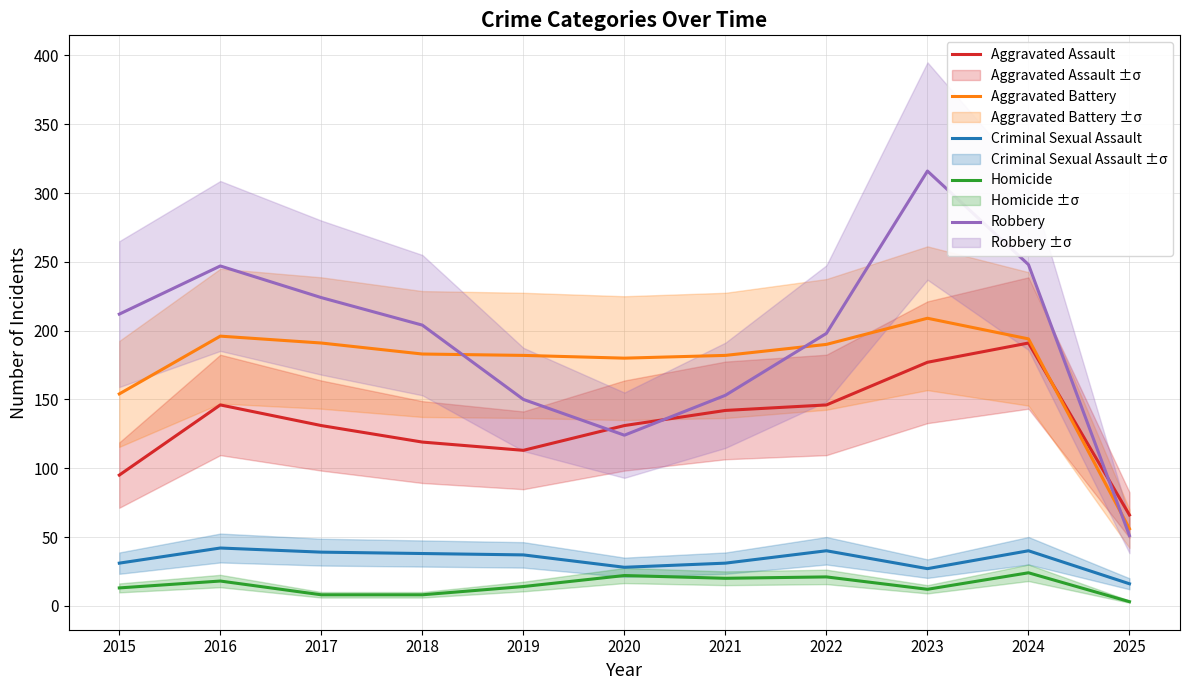

What is the sum of all Homicide values?

163